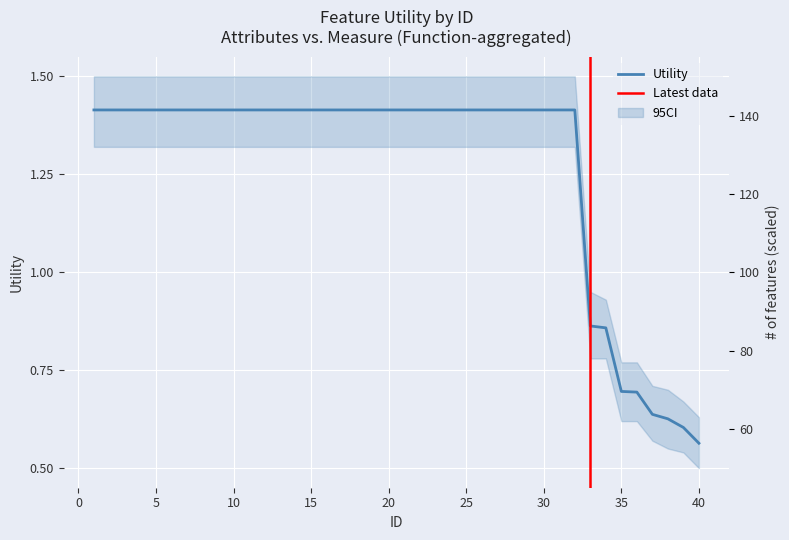

Reading left to right, list all the values displayed in this chart.

1.4	1.4	1.4	1.4	1.4	1.4	1.4	1.4	1.4	1.4	1.4	1.4	1.4	1.4	1.4	1.4	1.4	1.4	1.4	1.4	1.4	1.4	1.4	1.4	1.4	1.4	1.4	1.4	1.4	1.4	1.4	1.4	0.9	0.9	0.7	0.7	0.6	0.6	0.6	0.6